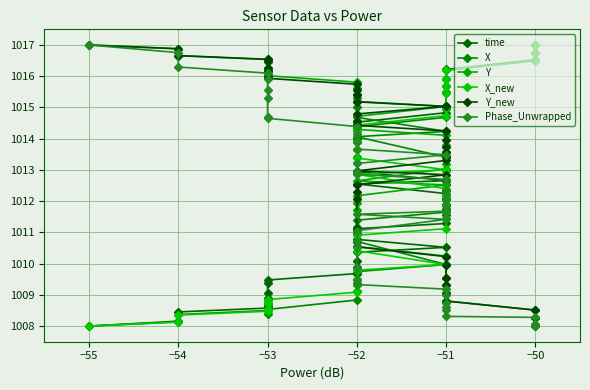

The time series shows 437.3 at −52. True or false?

False